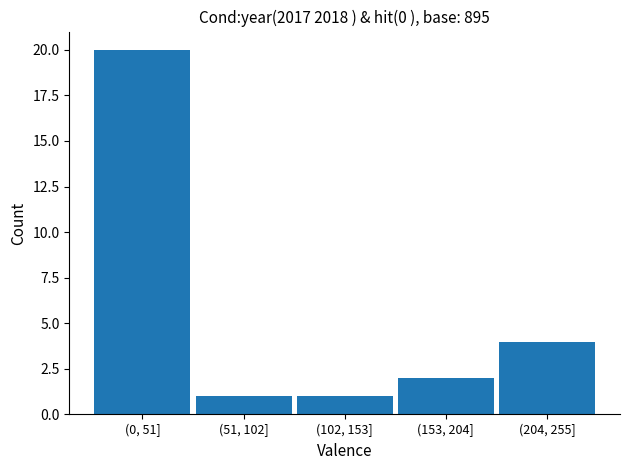

Reading left to right, list all the values displayed in this chart.

(0, 51]=20	(51, 102]=1	(102, 153]=1	(153, 204]=2	(204, 255]=4